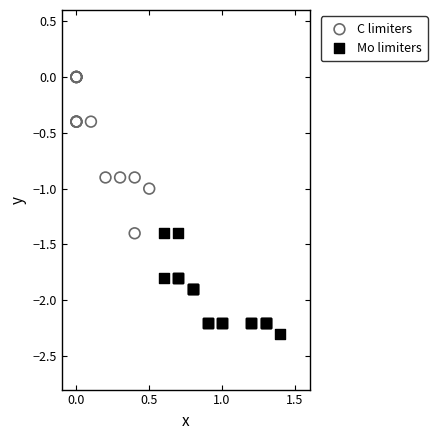

Which series reaches the minimum Y coordinate?

Mo limiters